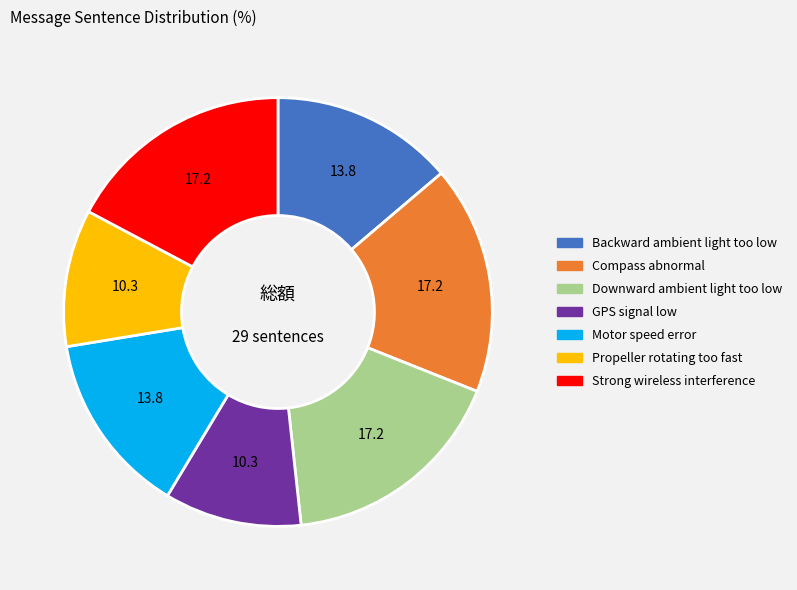

True or false: Downward ambient light too low accounts for 17% of the total.

True